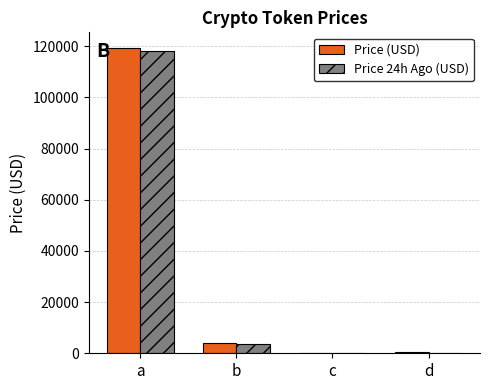

At which category is the sum across all series the highest?

a